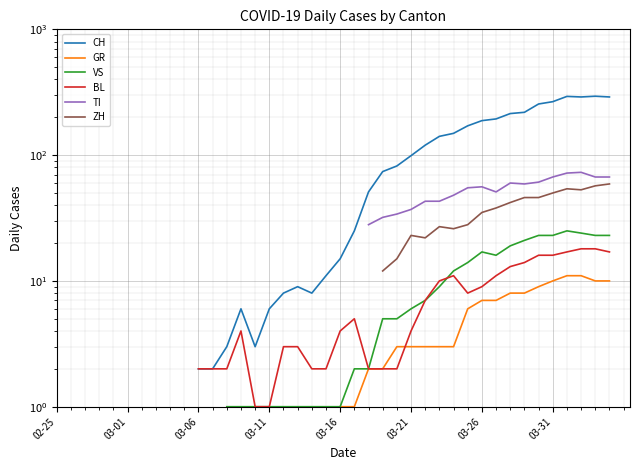

What is the label of the 39th point from the right?

03-01